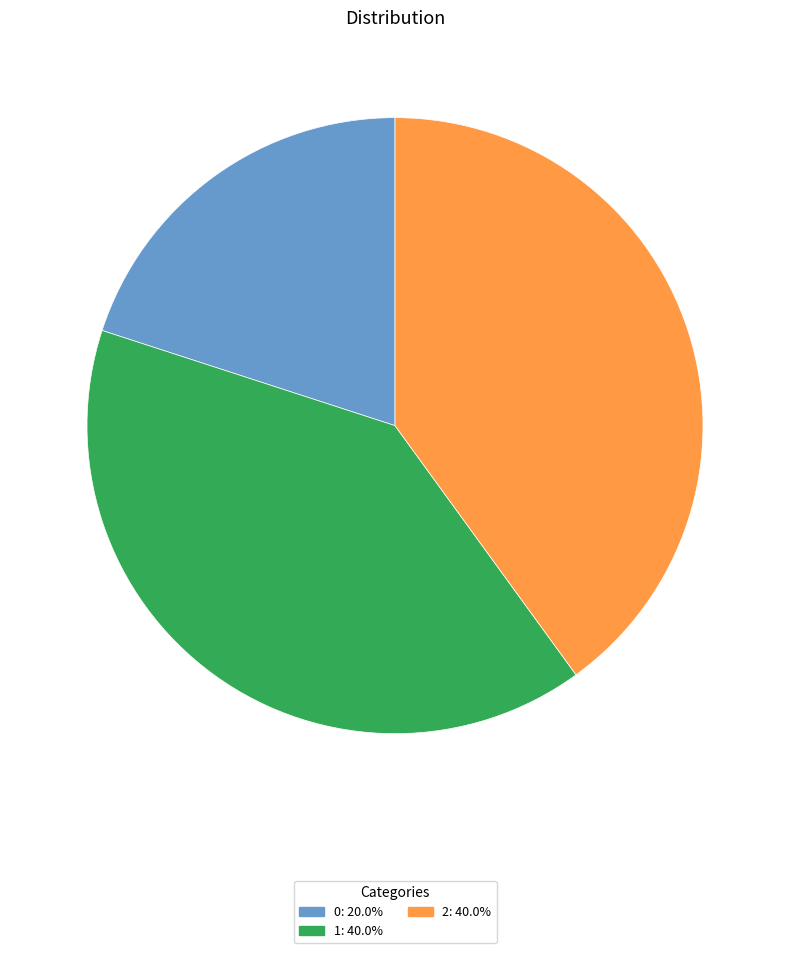

Combined, do 2 and 1 account for over 50%?

Yes